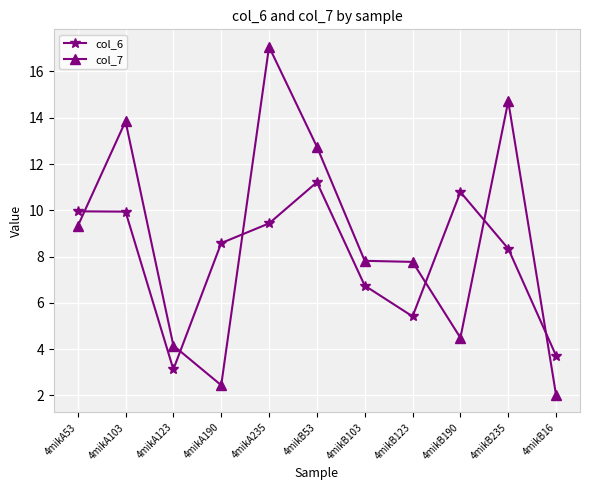

What is the average value of the col_7 series?

8.8